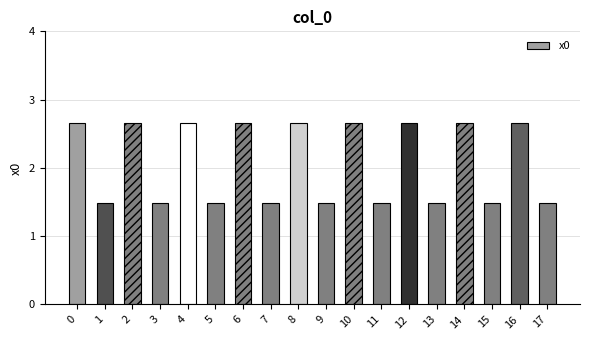

What is the sum of the values at 12 and 13?

4.1